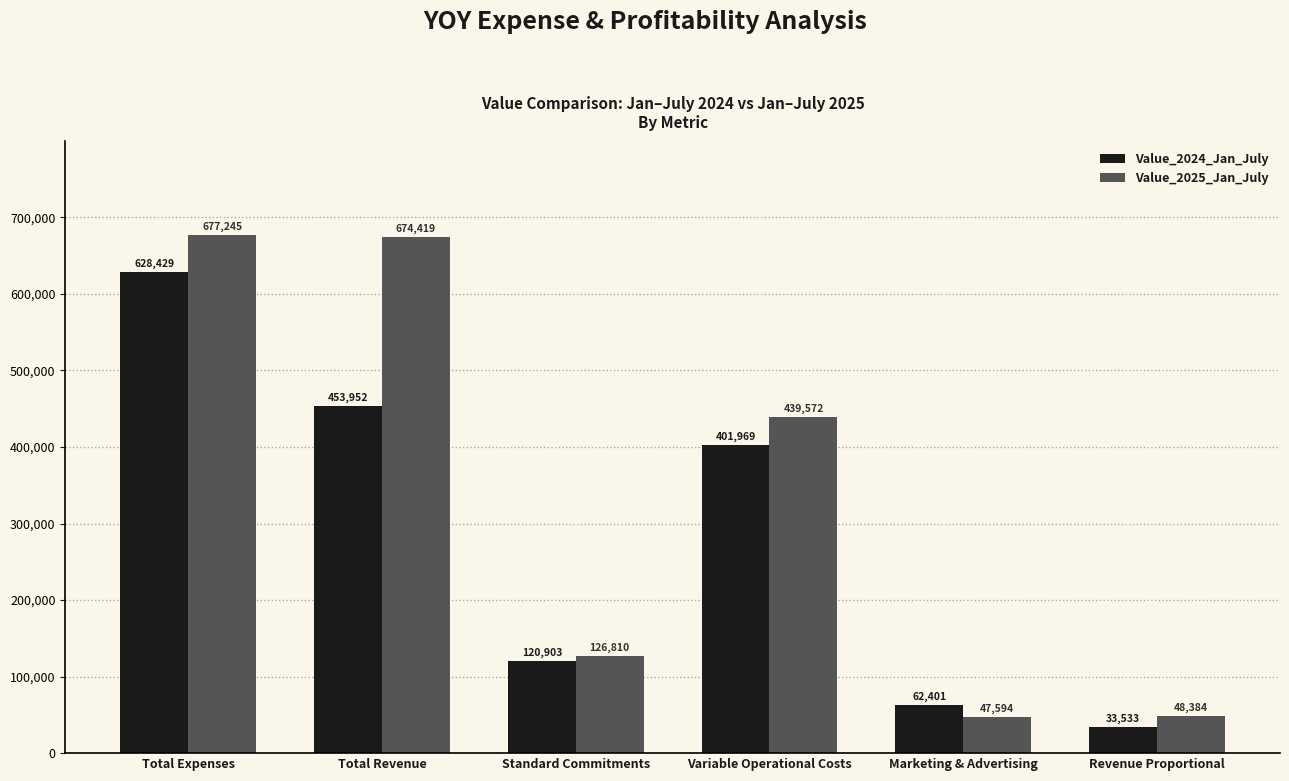

The Value_2025_Jan_July series shows 439572 at Variable Operational Costs. True or false?

True